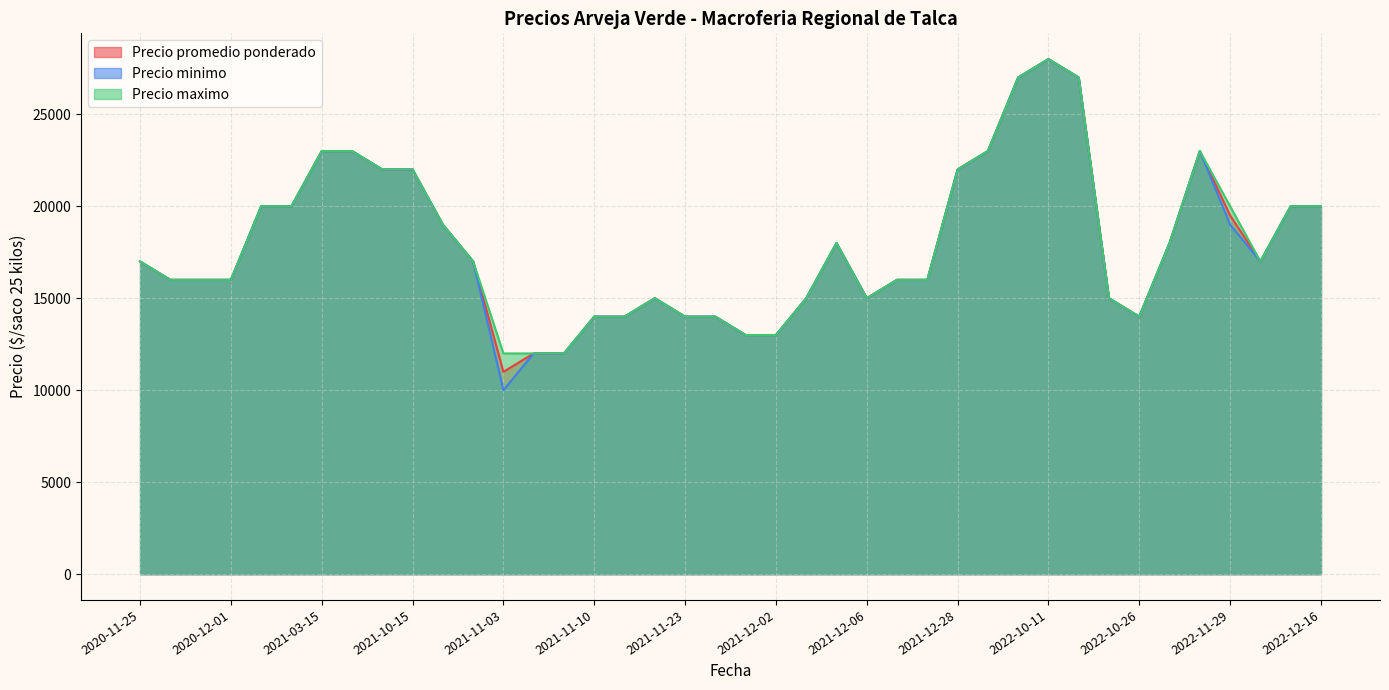

What is the lowest value of the Precio promedio ponderado series?

11000